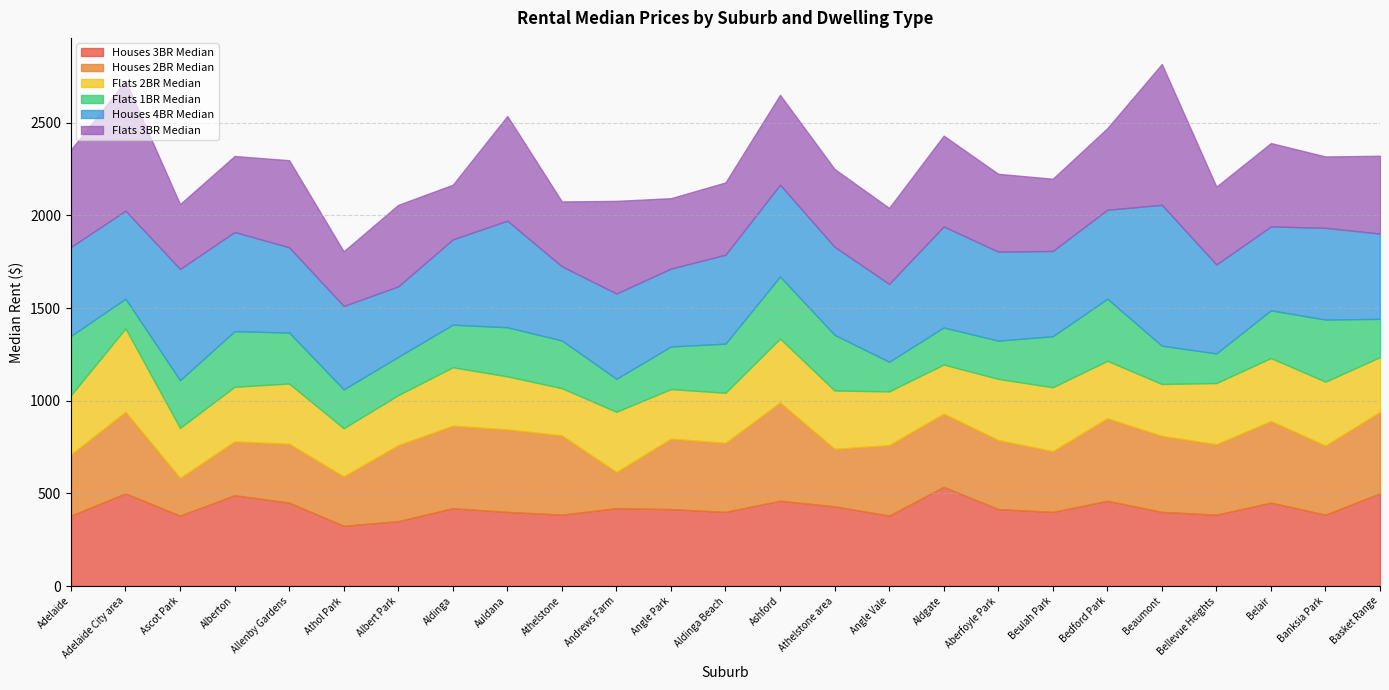

At which label does Houses 3BR Median reach its peak?

Aldgate